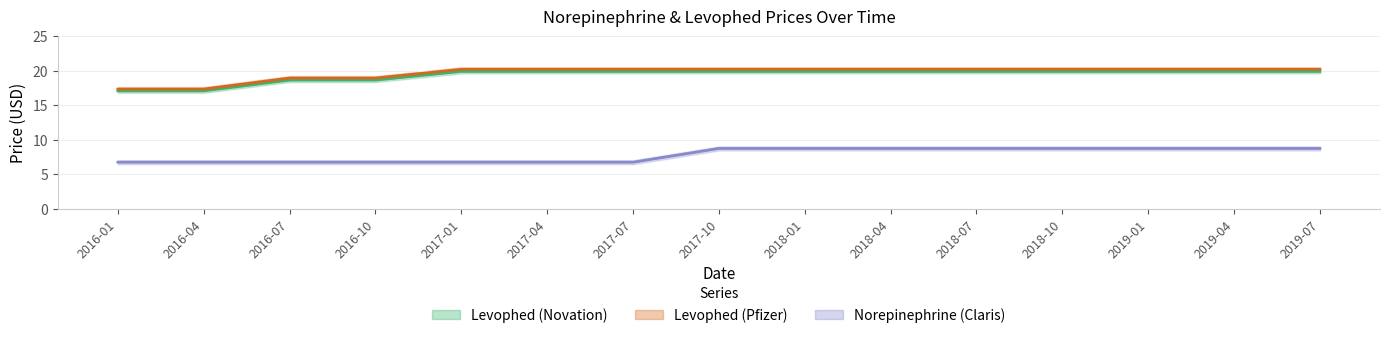

Where does the Levophed (Pfizer) series first go above 20?

2017-01